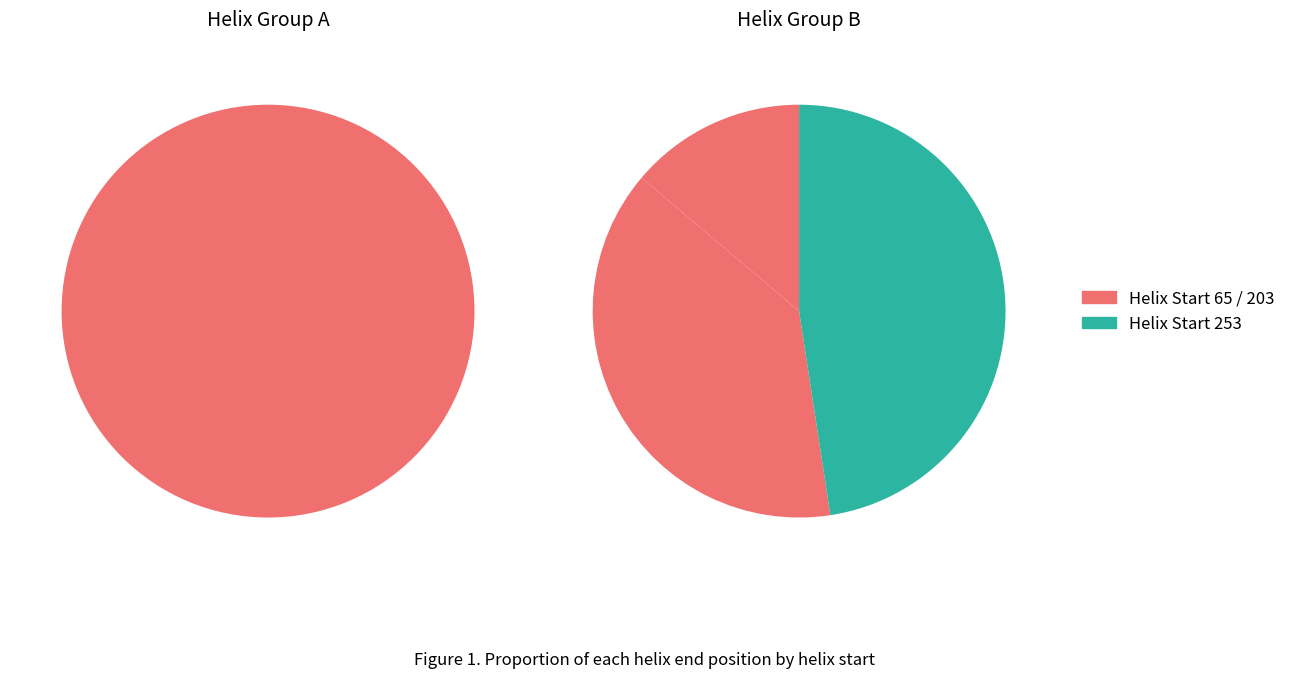

What is the ratio of the value at 203 to the value at 65?

2.8